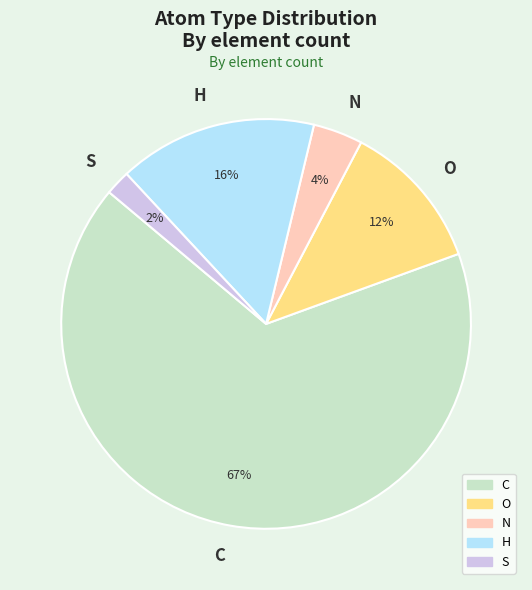

Is the sum of C and N greater than half?

Yes